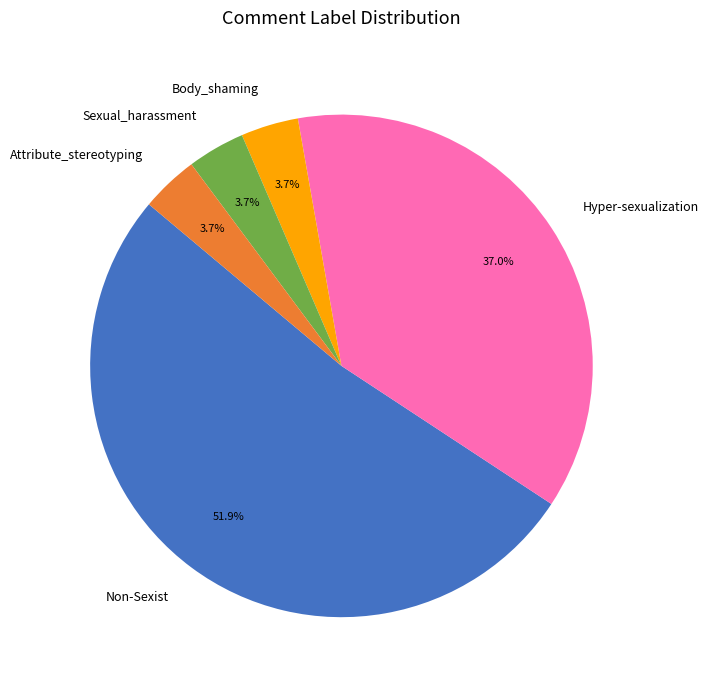

Which slice is the largest?

Non-Sexist